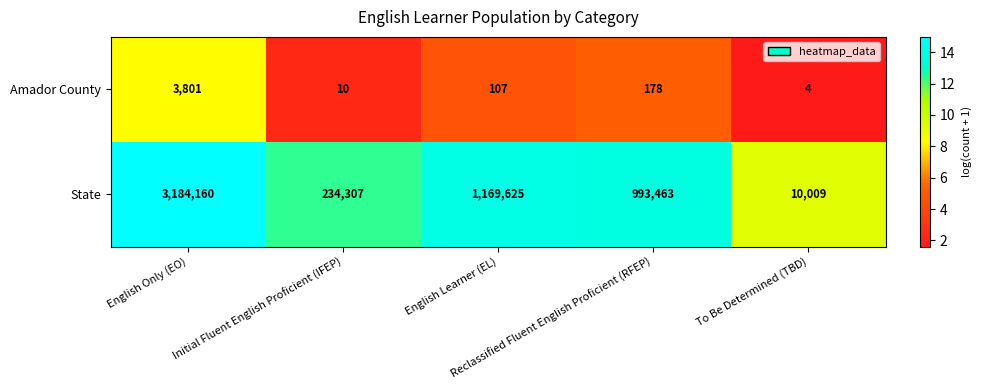

What is the minimum value for State?

10009